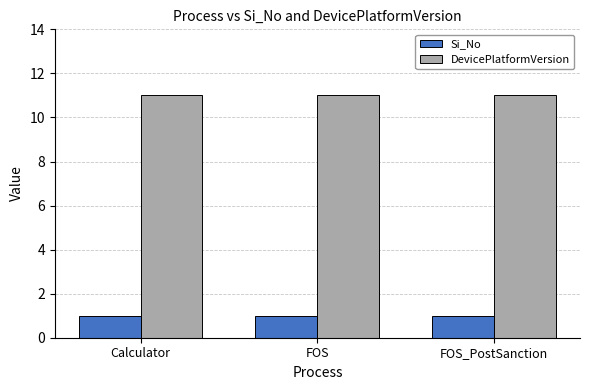

What value does the DevicePlatformVersion series have at Calculator?

11